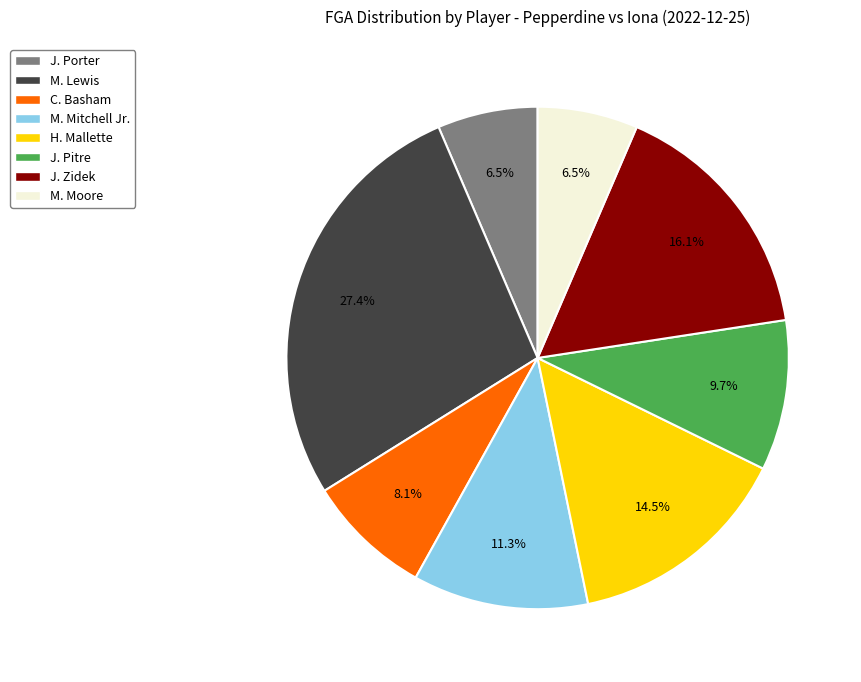

Which slice is the largest?

M. Lewis